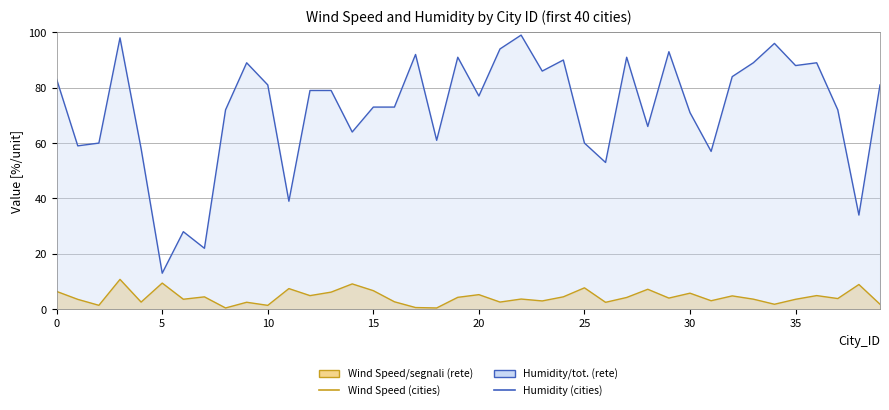

What is the difference between the maximum and minimum values in the Wind Speed (cities) series?

10.3